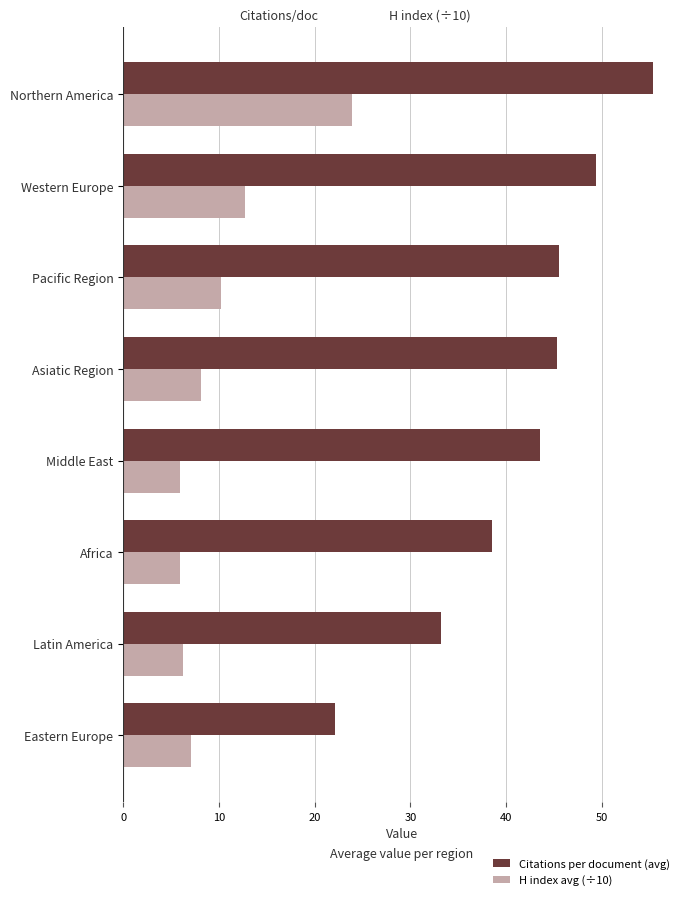

At how many categories does at least one series exceed 17?

8